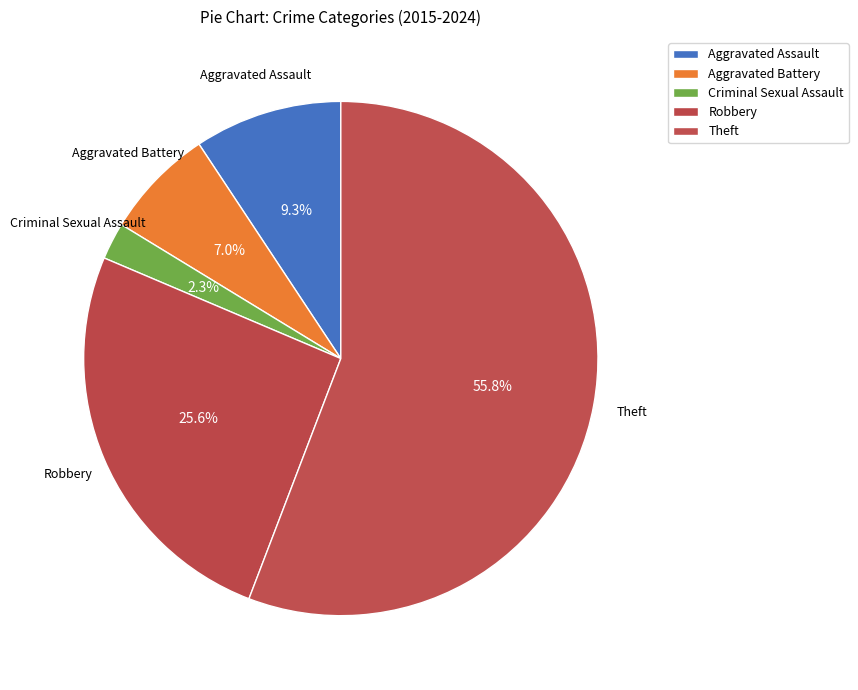

Approximately how many times larger is the value at Theft compared to Aggravated Battery?

8.0